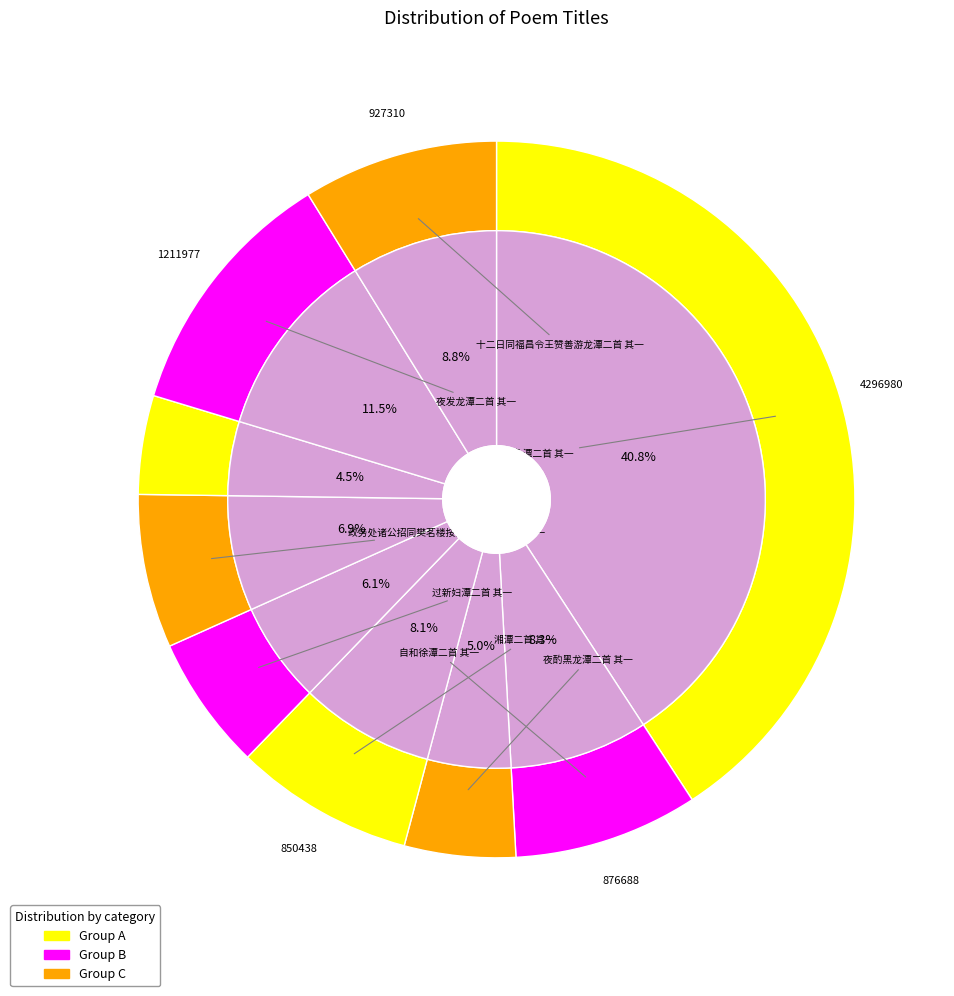

Do 夜发龙潭二首 其一 and 龟潭二首 其一 together represent more than half of the pie?

Yes